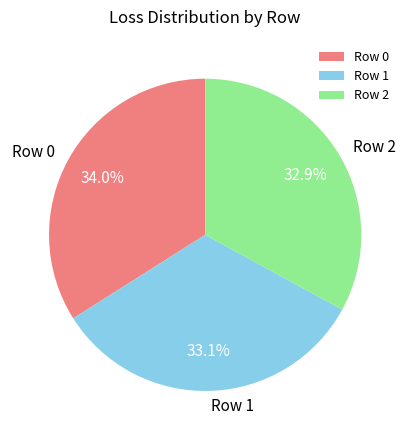

Which has a higher value, Row 0 or Row 1?

Row 0